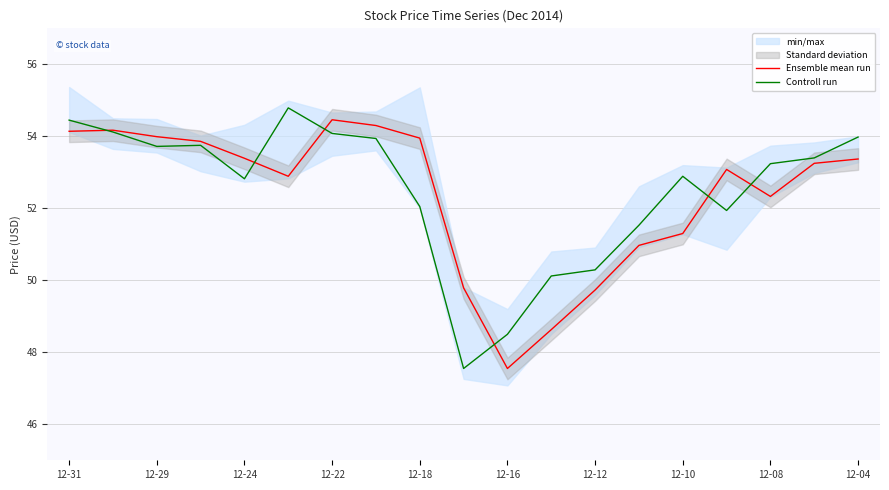

What is the average value of the Controll run series?

52.5